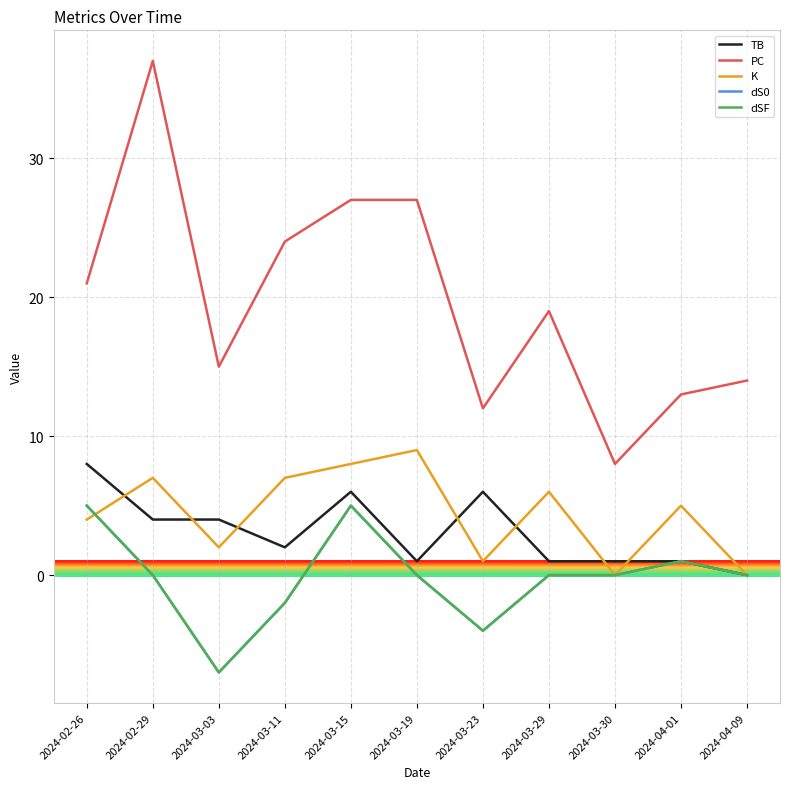

The value of dSF at 2024-03-03 is -7. True or false?

True